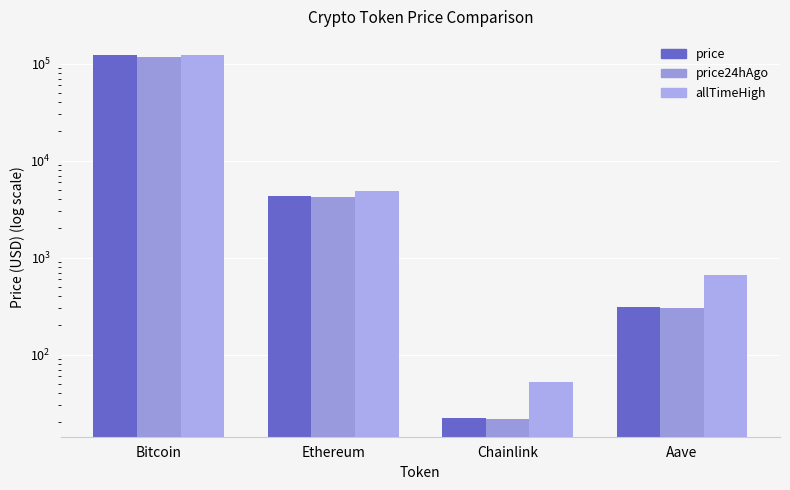

What is the total value across all series at Chainlink?

96.8